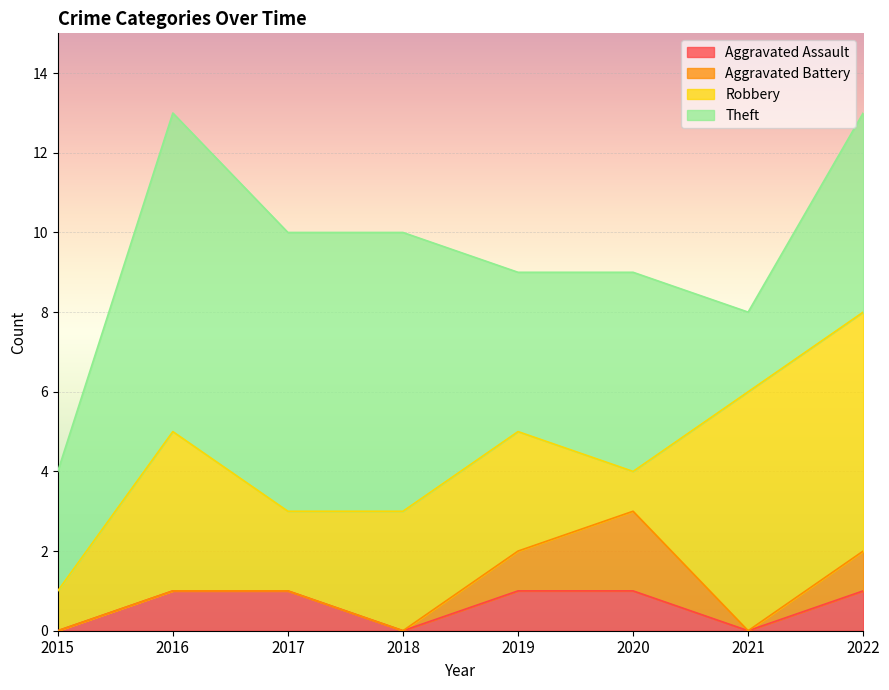

Reading left to right, what are all the values shown in this chart?

Aggravated Assault: 2015=0	2016=1	2017=1	2018=0	2019=1	2020=1	2021=0	2022=1
Aggravated Battery: 2015=0	2016=0	2017=0	2018=0	2019=1	2020=2	2021=0	2022=1
Robbery: 2015=1	2016=4	2017=2	2018=3	2019=3	2020=1	2021=6	2022=6
Theft: 2015=3	2016=8	2017=7	2018=7	2019=4	2020=5	2021=2	2022=5